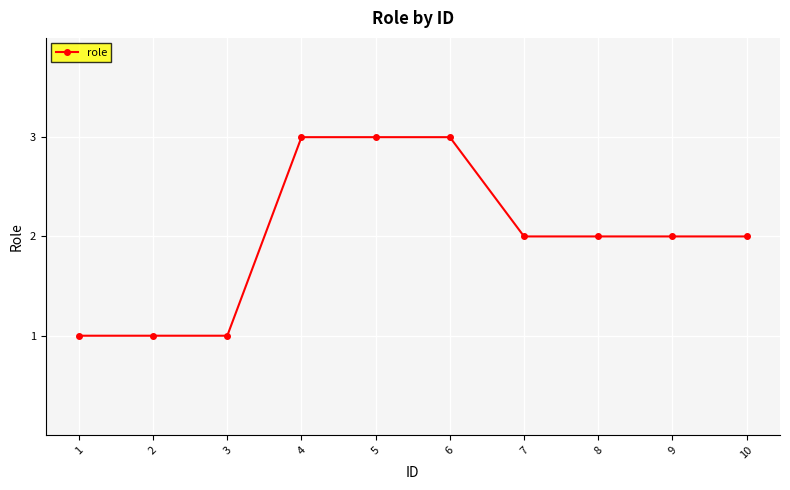

What is the approximate value at 6?

3